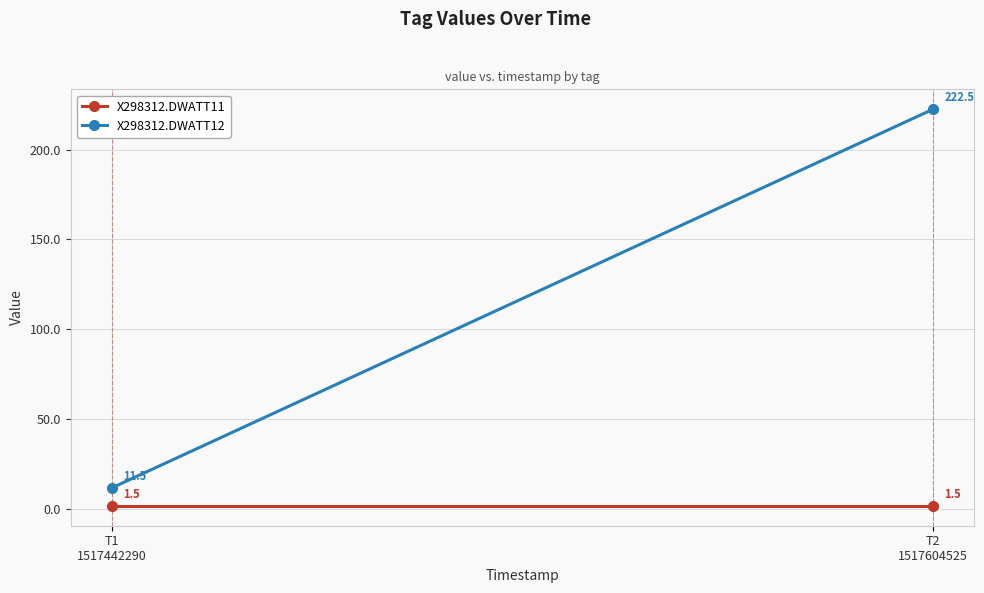

What is the minimum value shown in the chart?

1.5